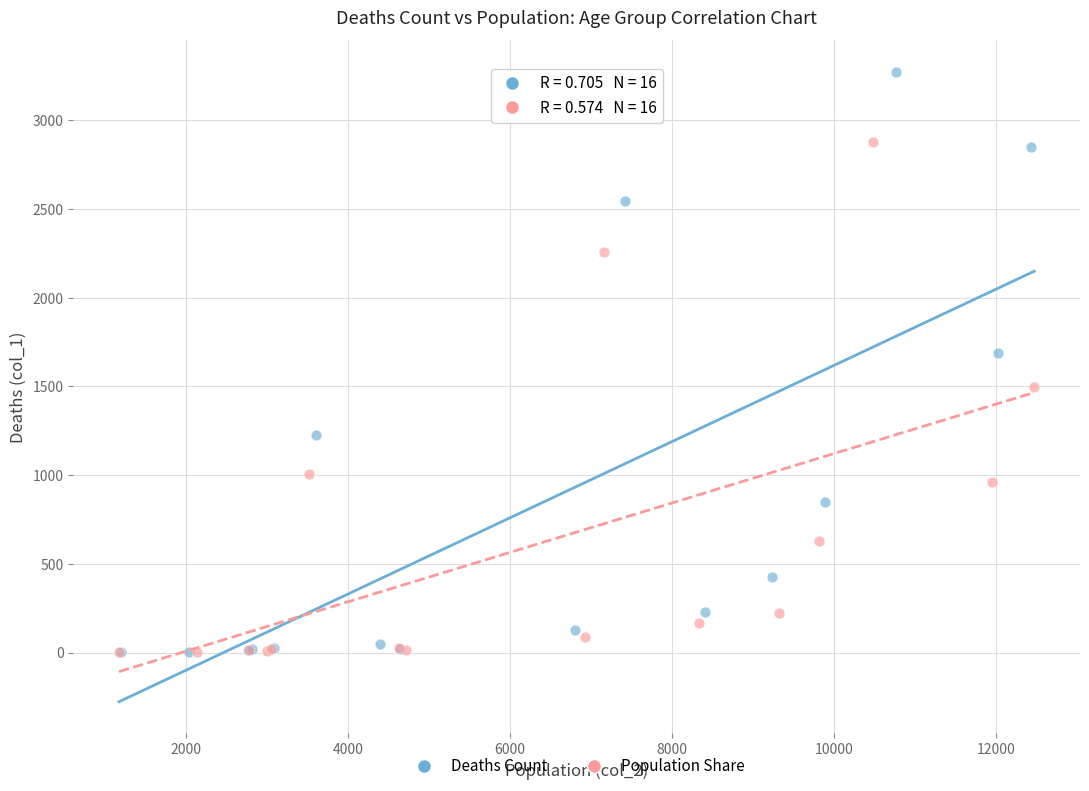

Which series has the widest spread of Y values?

Deaths Count